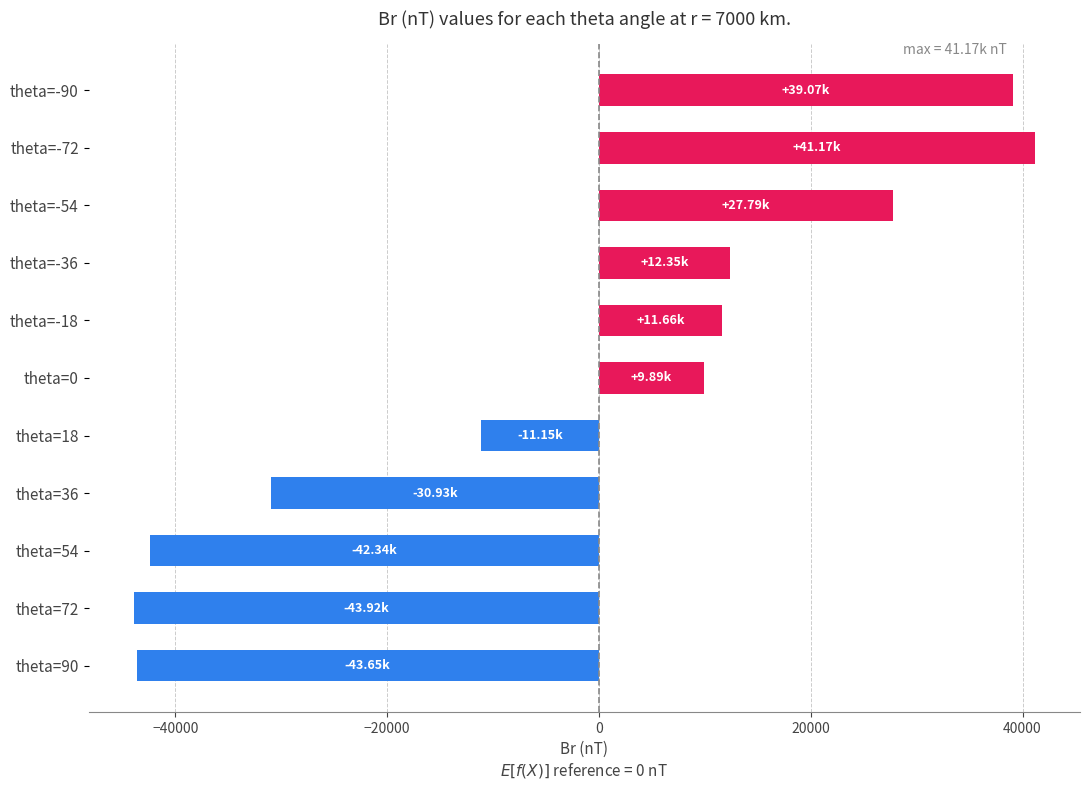

Does the chart contain stacked bars?

No